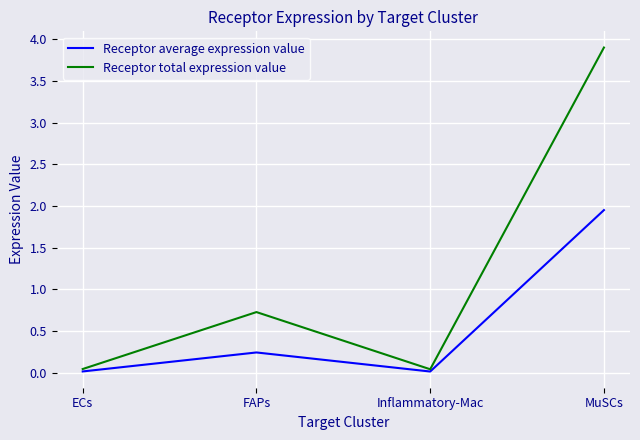

In Receptor average expression value, how many points are lower than both neighbors (excluding endpoints)?

1